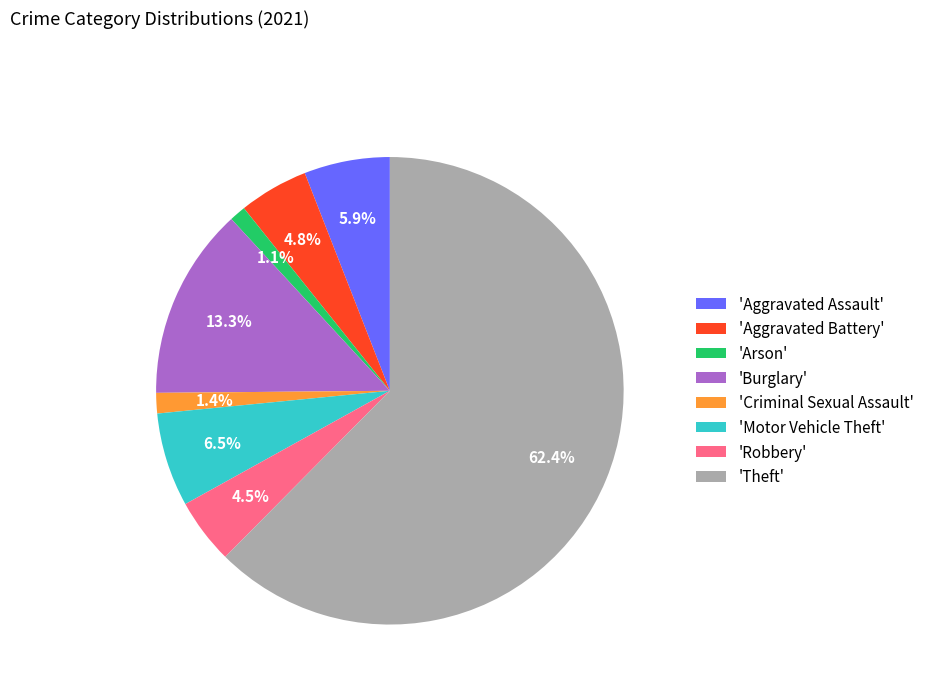

Which slice represents more than half of the pie?

'Theft'